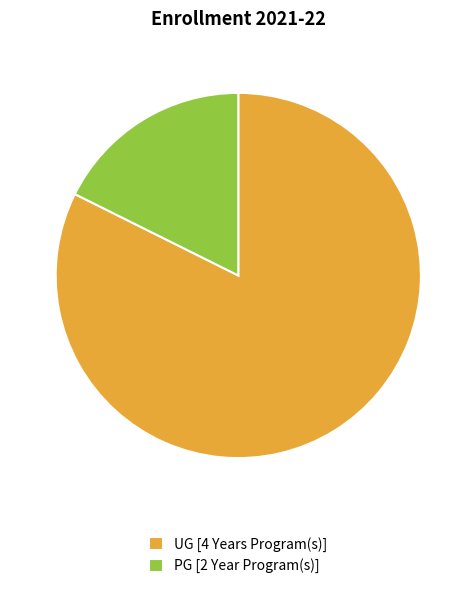

How many slices are in this pie chart?

2